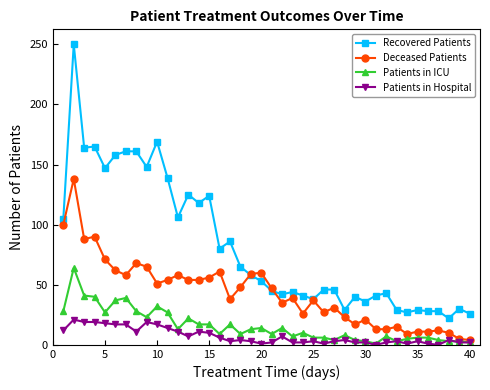

True or false: Patients in Hospital has more than 0 points higher than both neighbors.

True